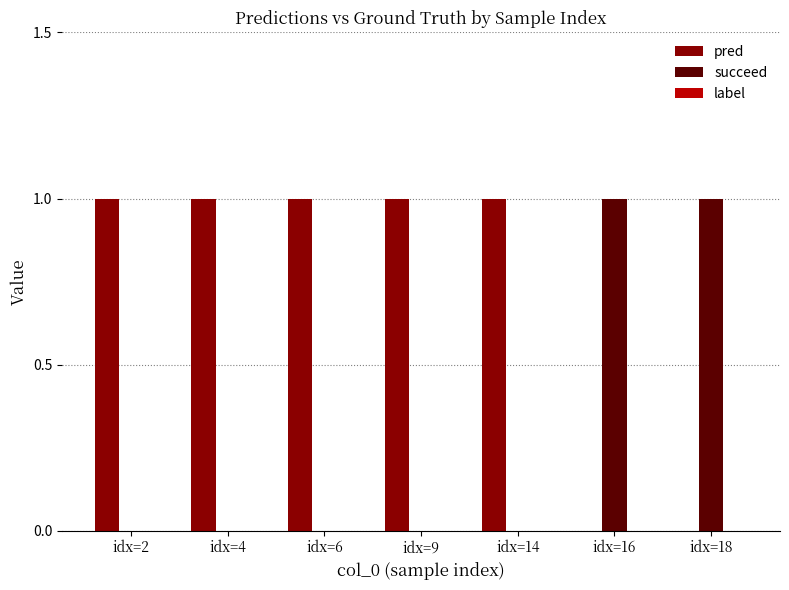

True or false: succeed has a value of -1 at idx=9.

False